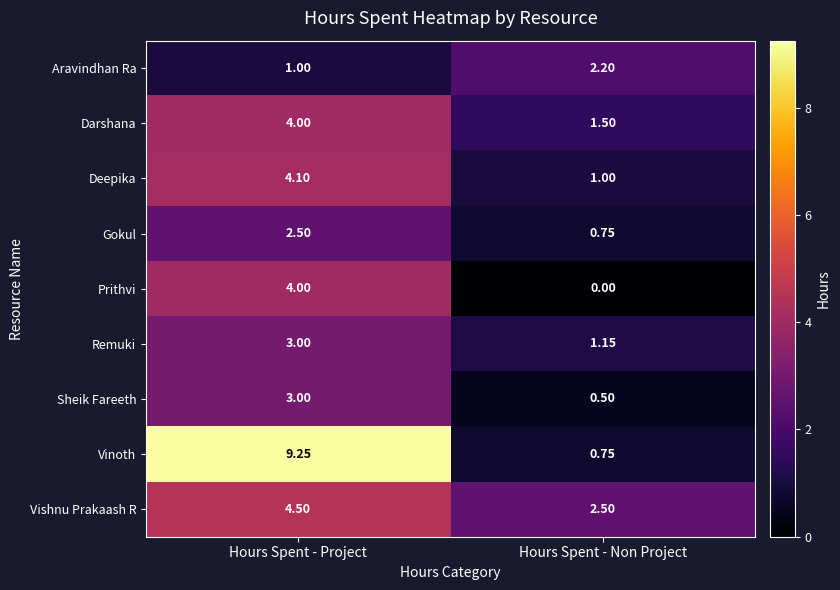

How many data points in Prithvi are less than 4?

1